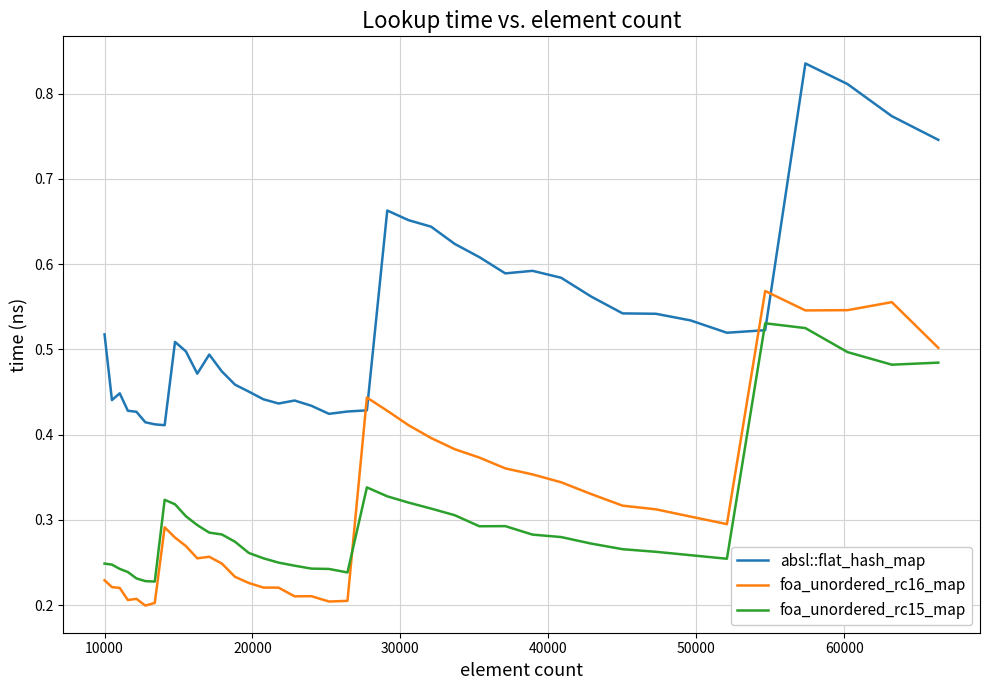

True or false: foa_unordered_rc15_map and foa_unordered_rc16_map cross at least once.

True